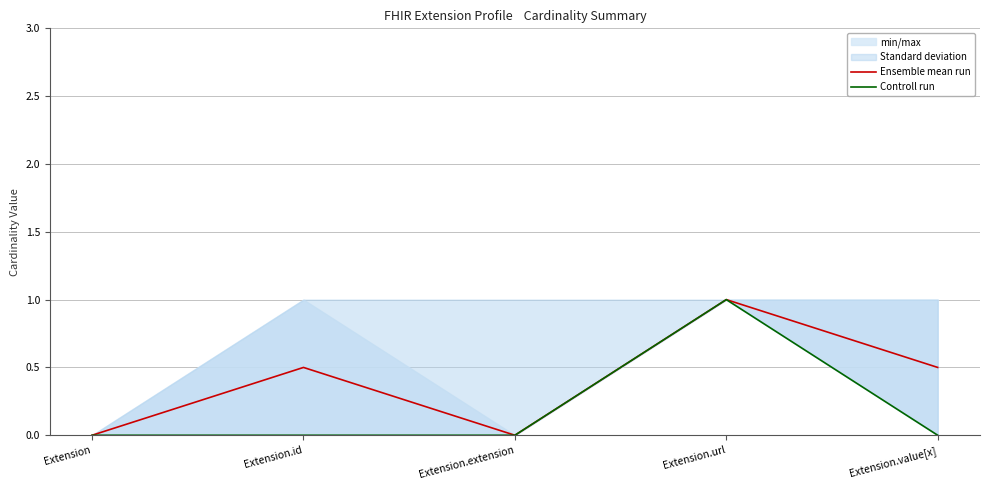

Where is Controll run nearest to the value 0?

Extension